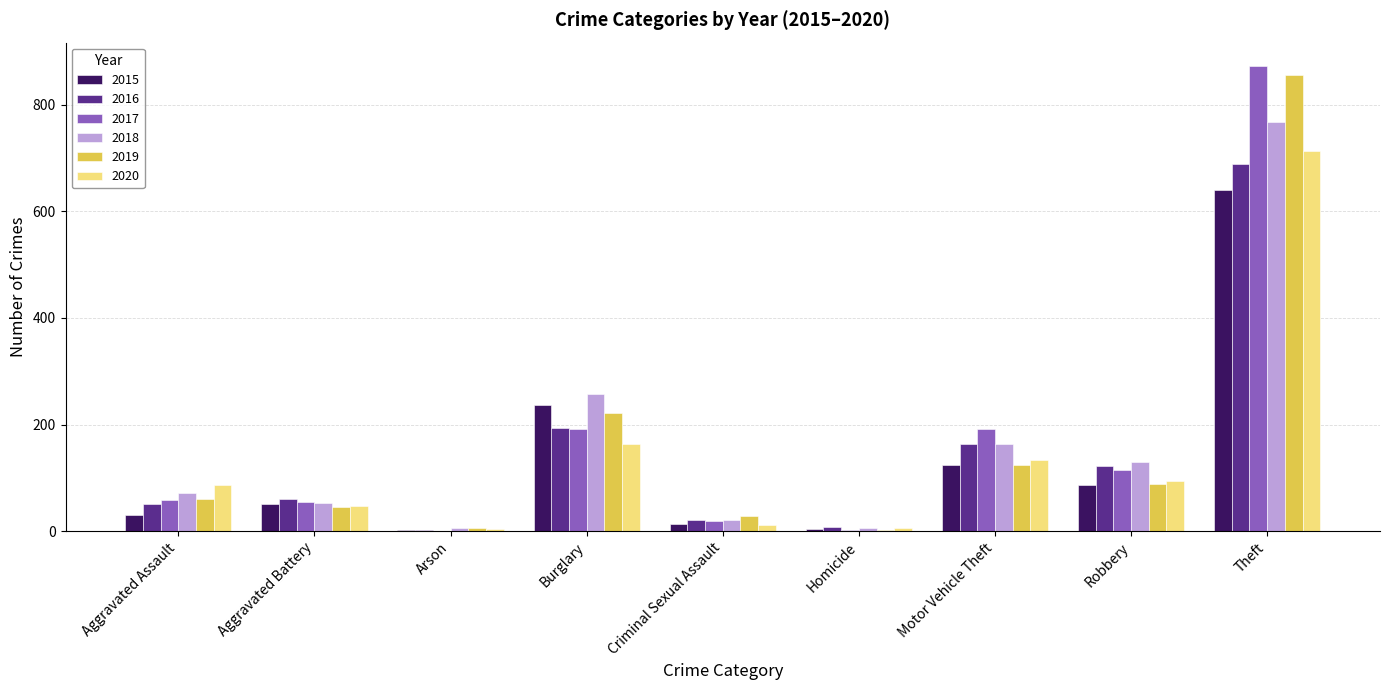

Between Aggravated Battery and Robbery, which series saw the biggest shift?

2018